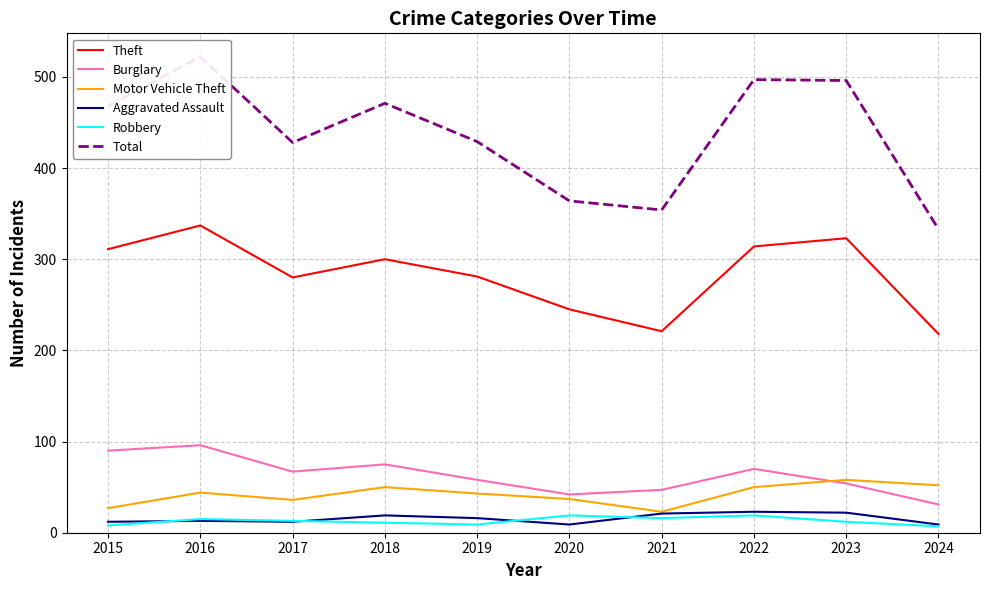

How many values in the Theft series are below 300?

5